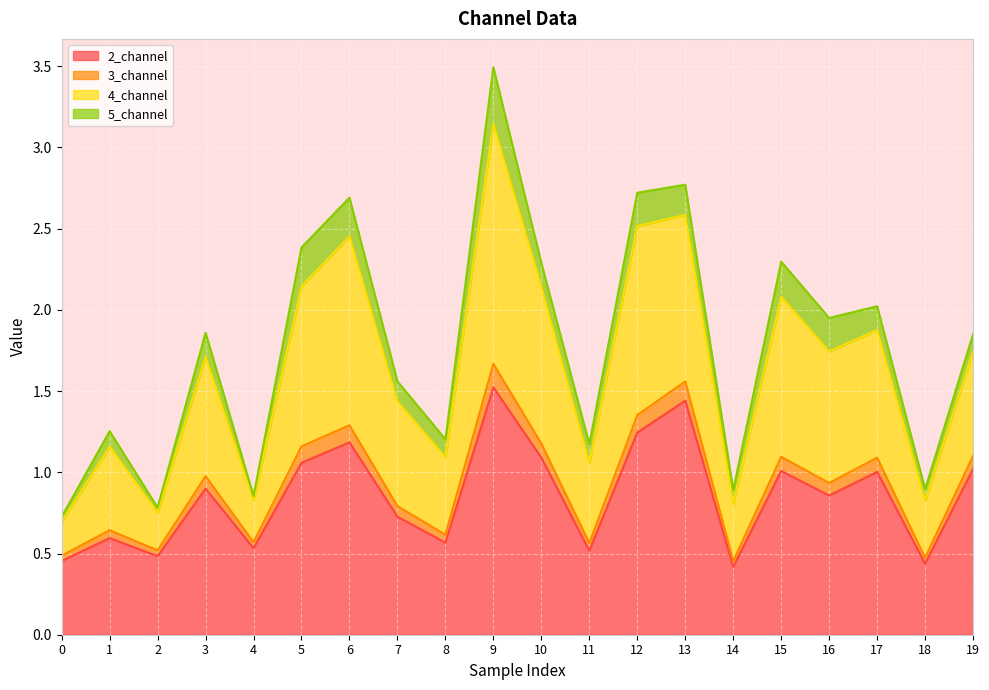

How many interior local peaks does the 4_channel series have?

7